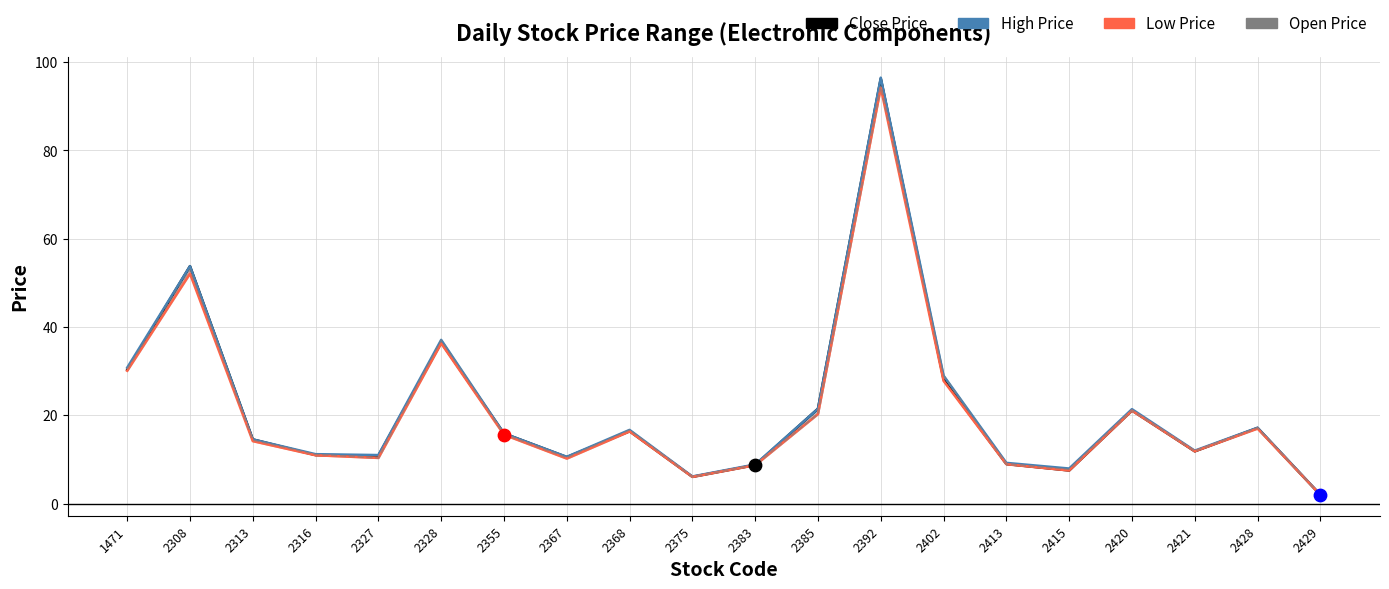

Which series has the widest spread of Y values?

High Price